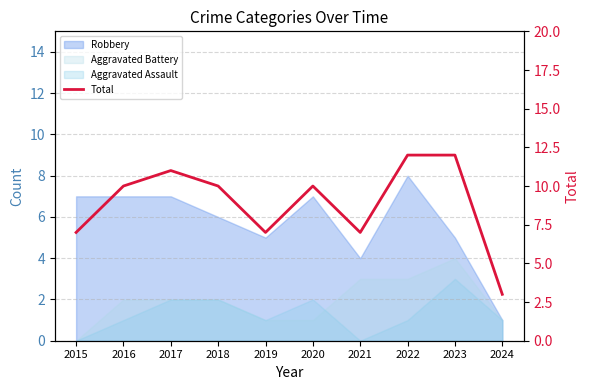

Reading left to right, extract all data points from this chart.

2015=7	2016=10	2017=11	2018=10	2019=7	2020=10	2021=7	2022=12	2023=12	2024=3